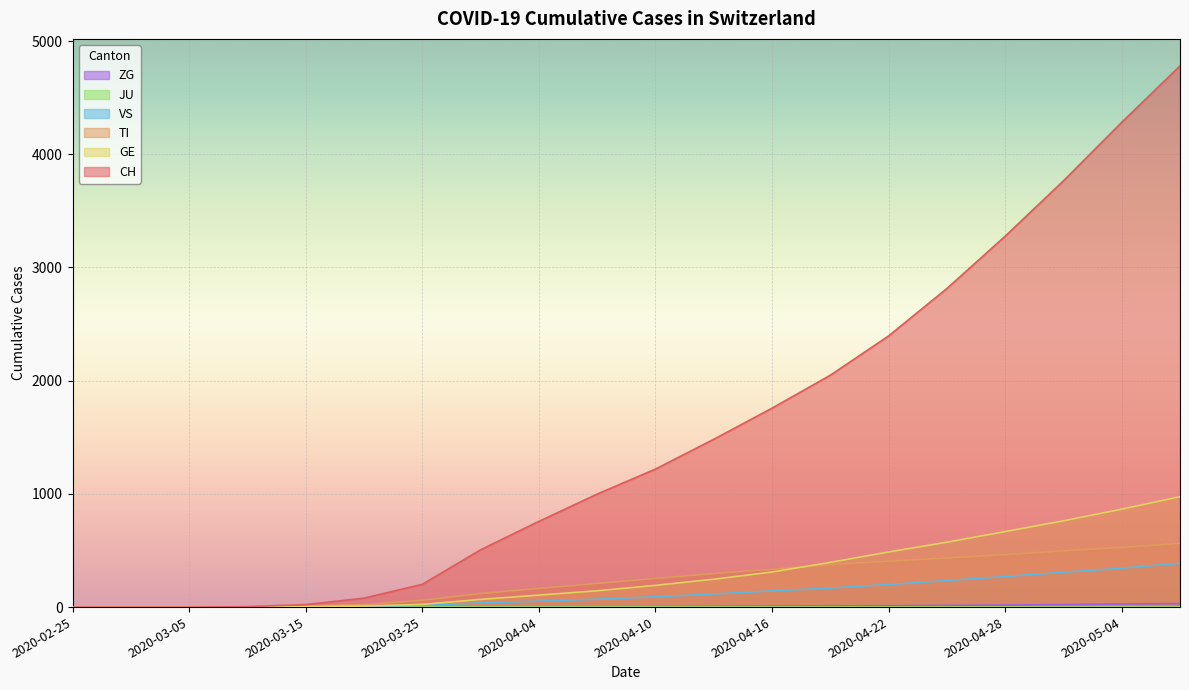

What is the approximate value of TI at 2020-04-04, to the nearest 10?

160